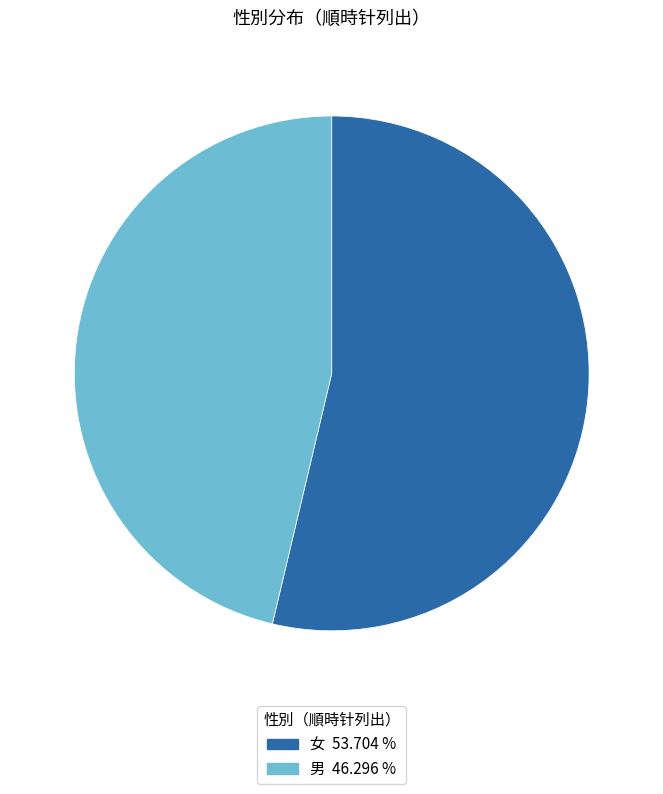

Do 女 53.704 % and 男 46.296 % together represent more than half of the pie?

Yes